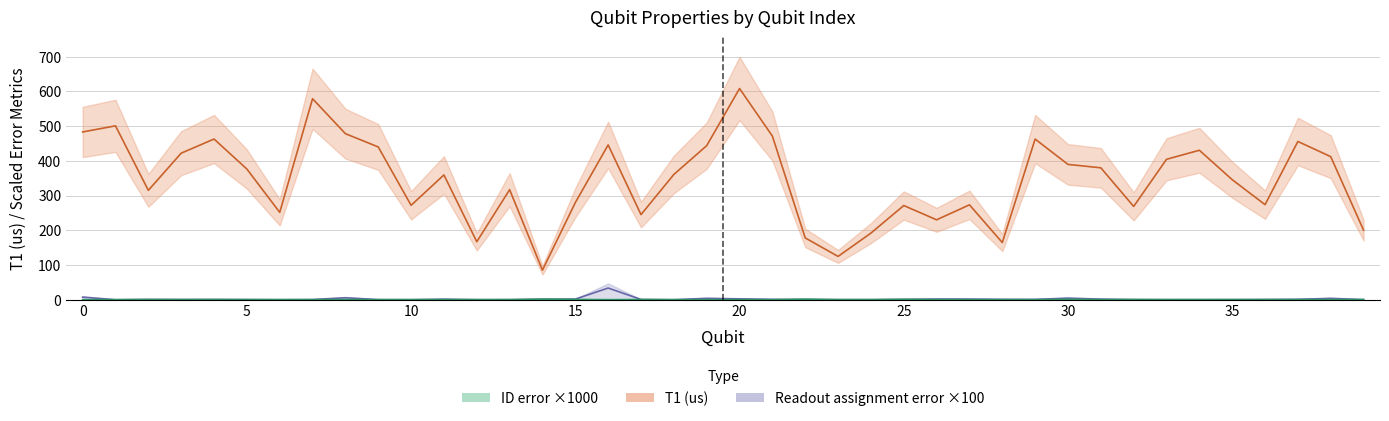

True or false: ID error x1000 and T1 (us) cross at least once.

False